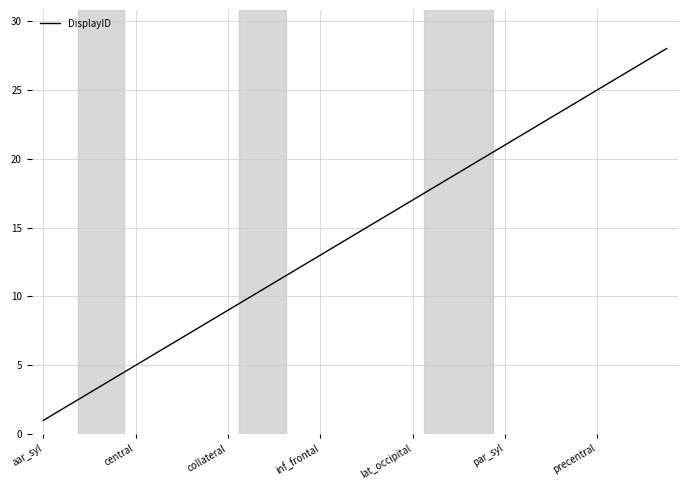

What is the maximum value shown in the chart?

28